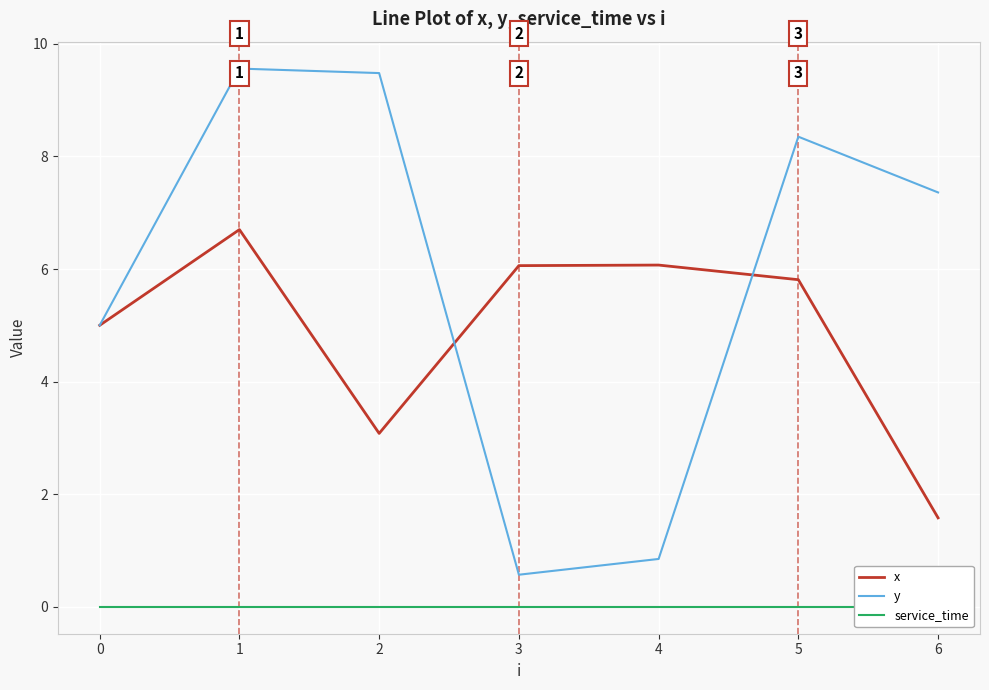

Which category has the lowest value in the x series?

6